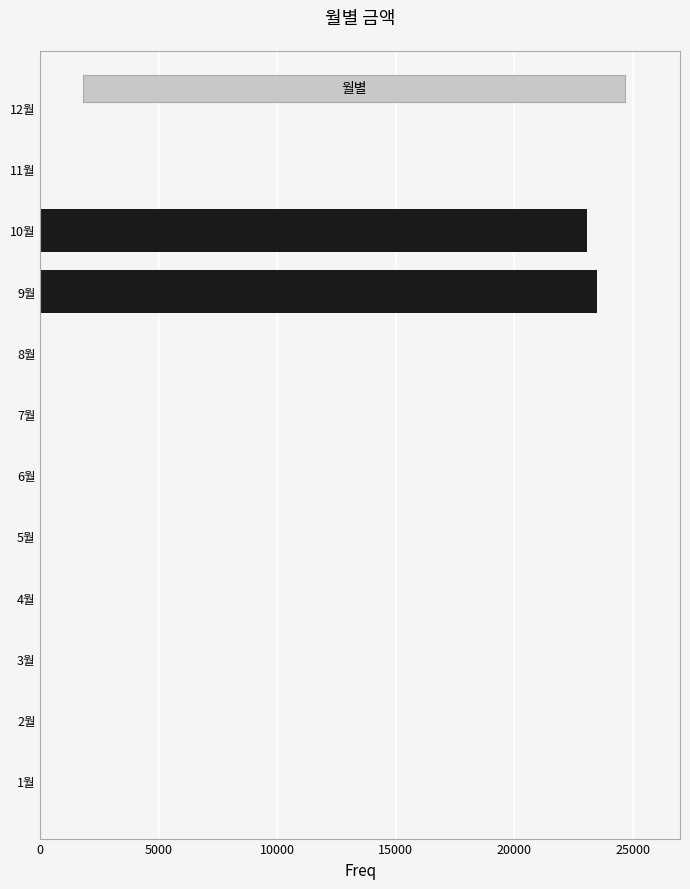

What is the maximum value shown in the chart?

23480